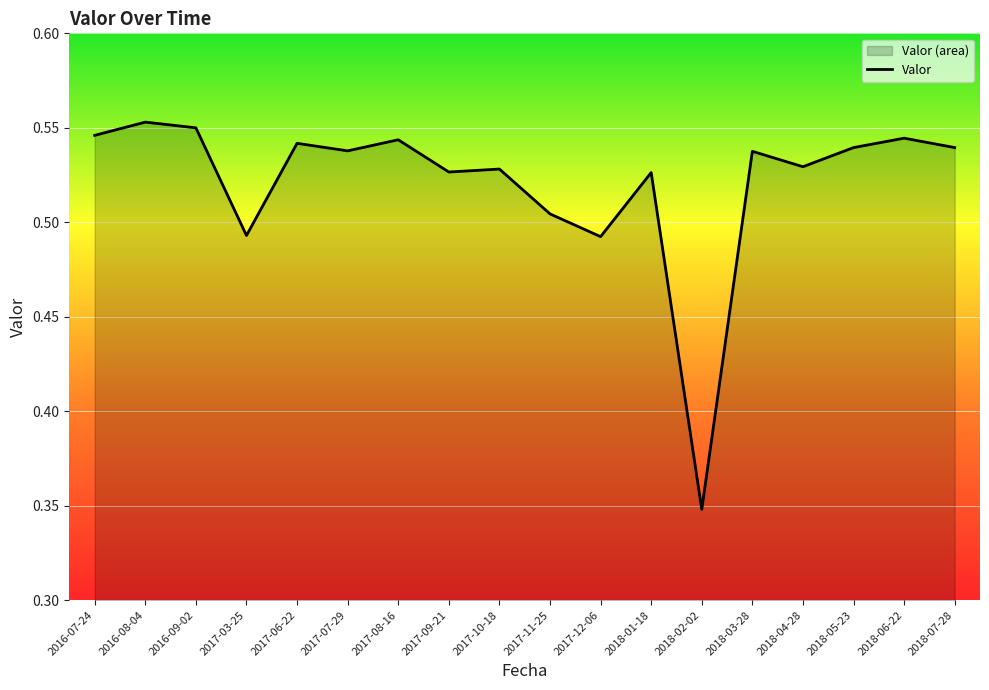

Which has a higher value, 2017-10-18 or 2018-04-28?

2018-04-28